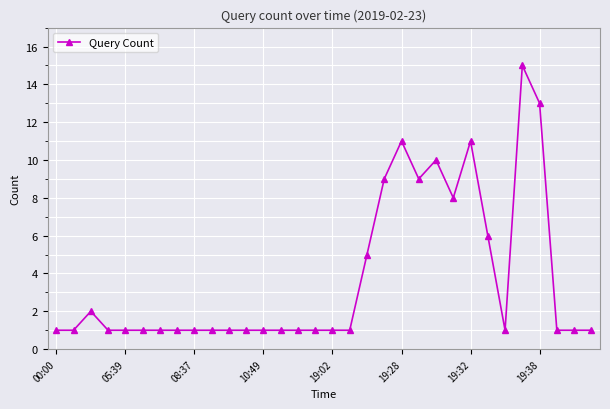

Count the number of categories in the chart.

32